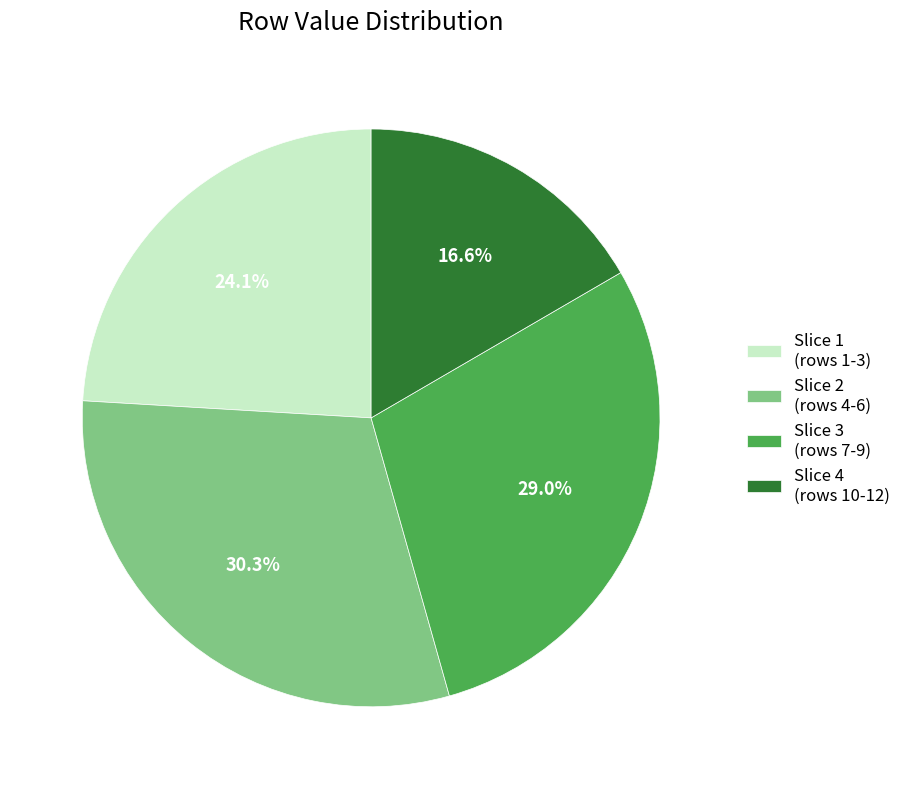

To the nearest percent, what is the average slice percentage?

25%